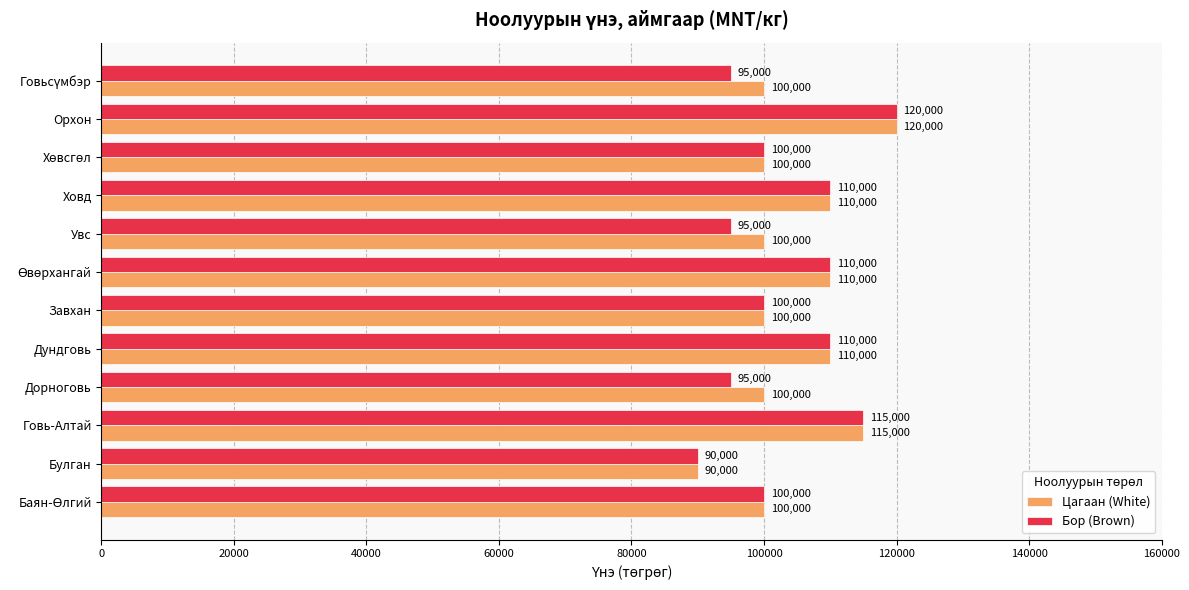

Between Дорноговь and Завхан, which series saw the biggest shift?

Бор (Brown)